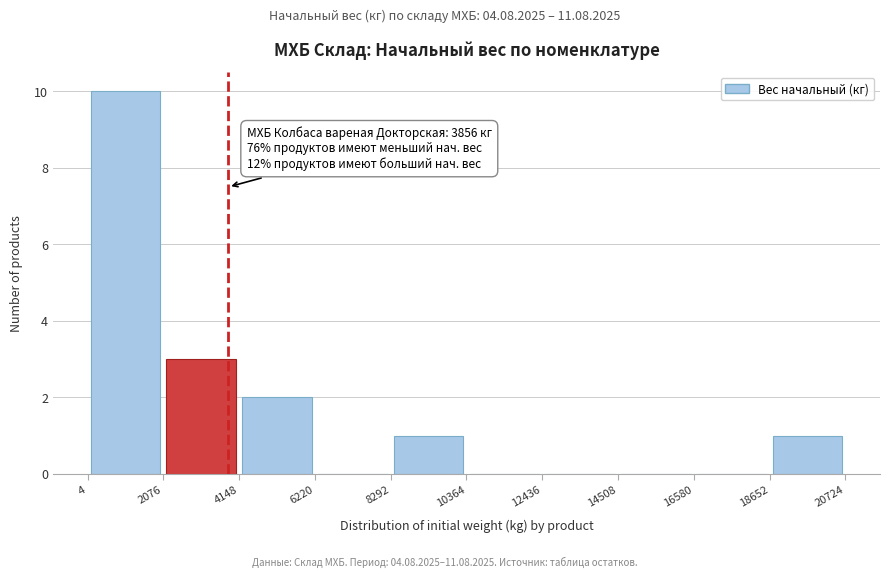

Over which range of the x-axis is the bar tallest?

4 to 2076